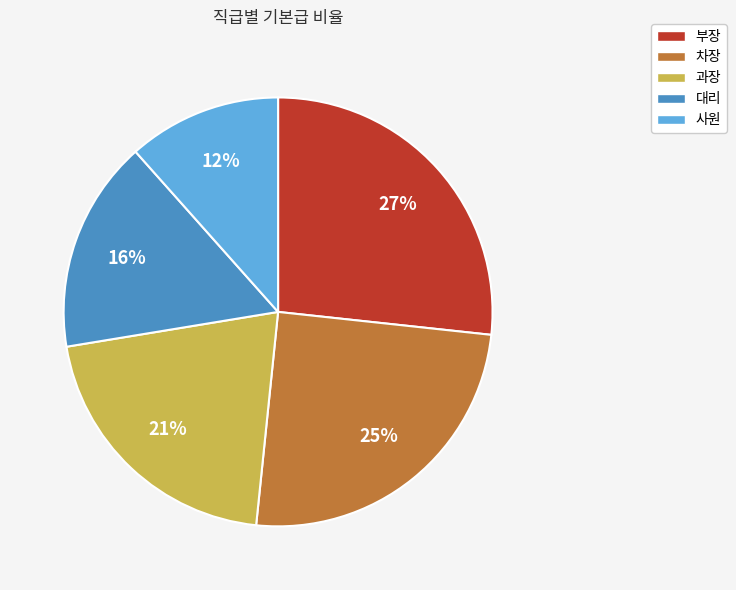

Which slice is the largest?

부장